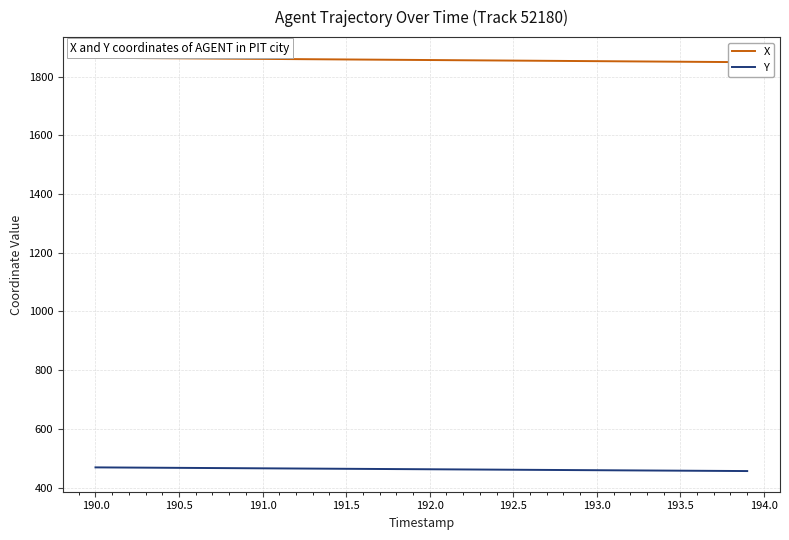

What is the lowest value of the Y series?

456.5